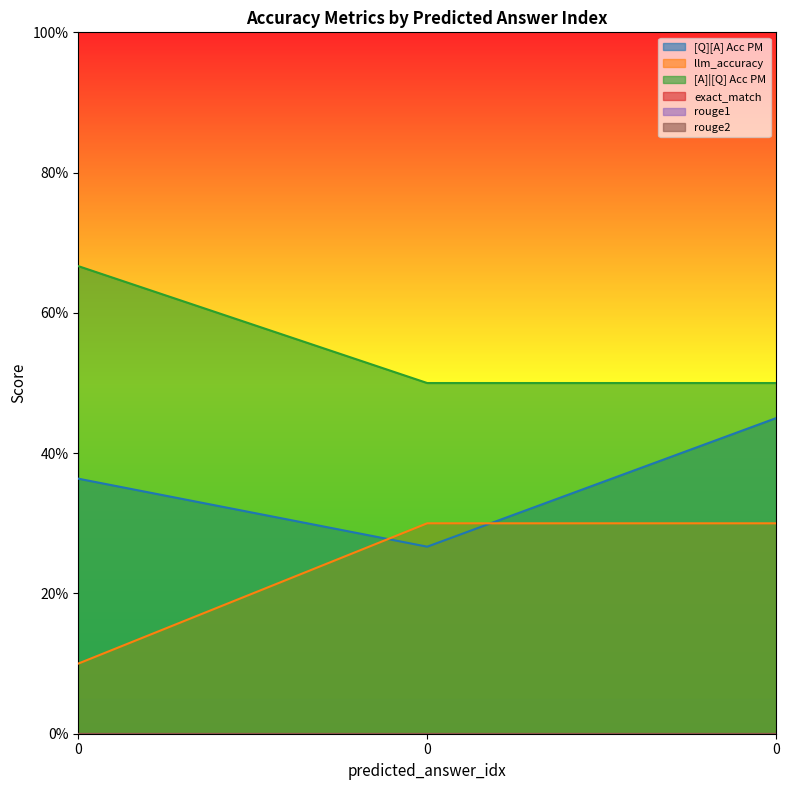

How many data points does each series have?

3